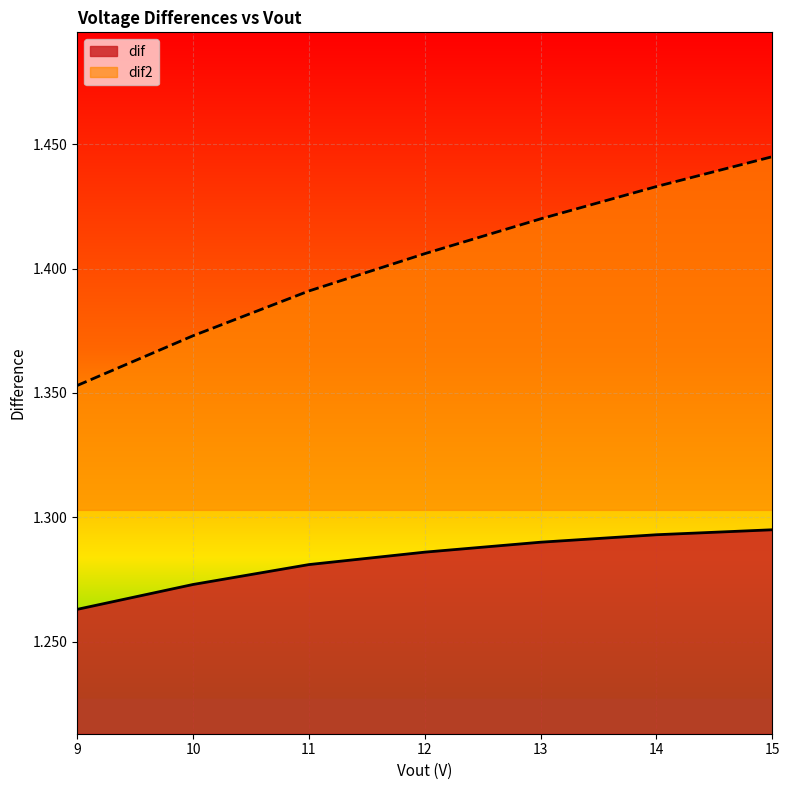

List the labels in order of dif2 value, largest first.

15, 14, 13, 12, 11, 10, 9